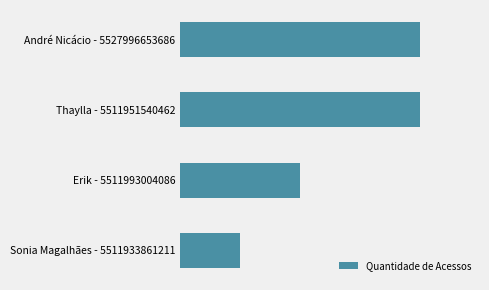

Does the chart contain any negative values?

No